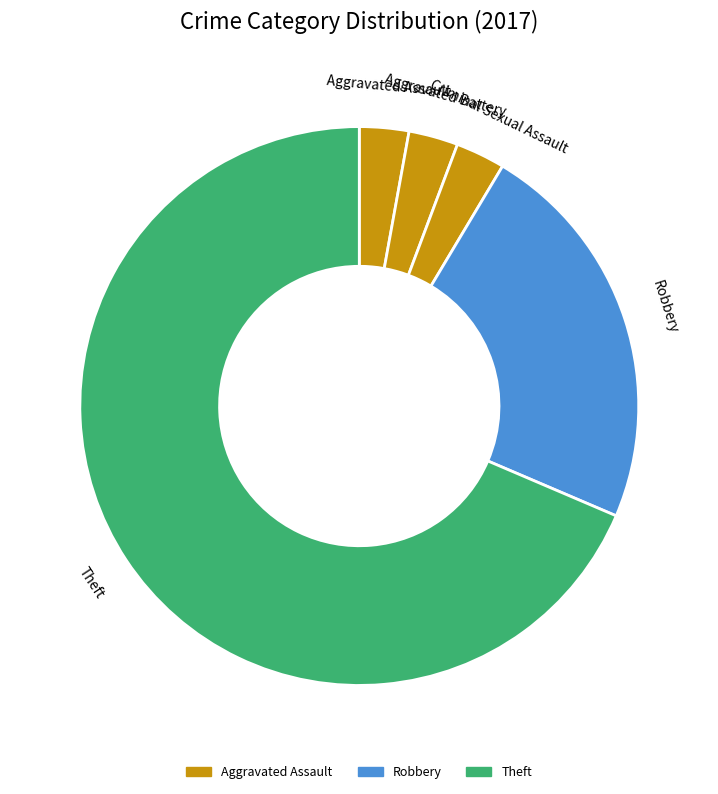

Combined, do Robbery and Criminal Sexual Assault account for over 50%?

No